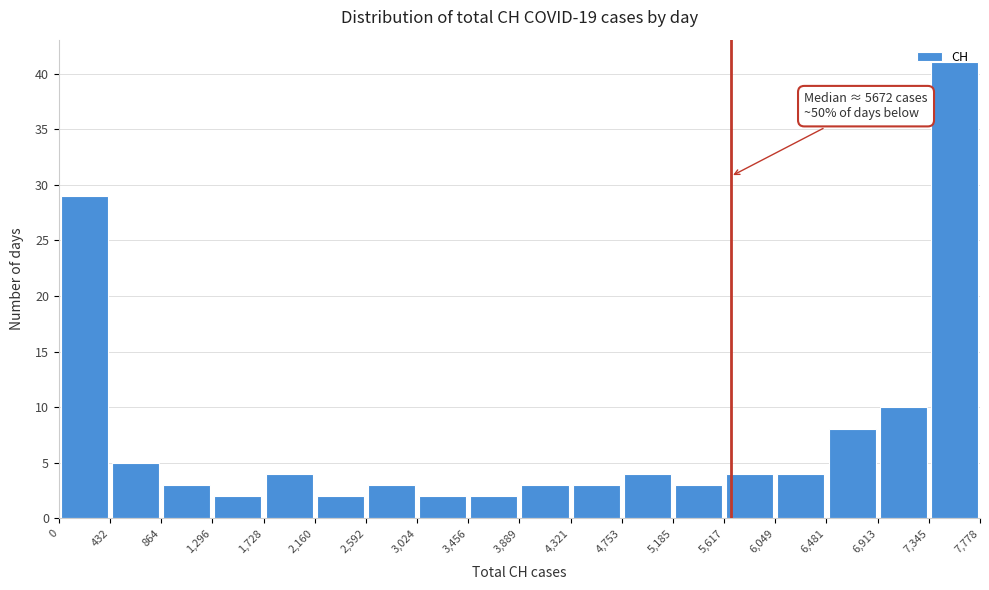

Which range on the x-axis has the tallest bar?

7,345 to 7,778